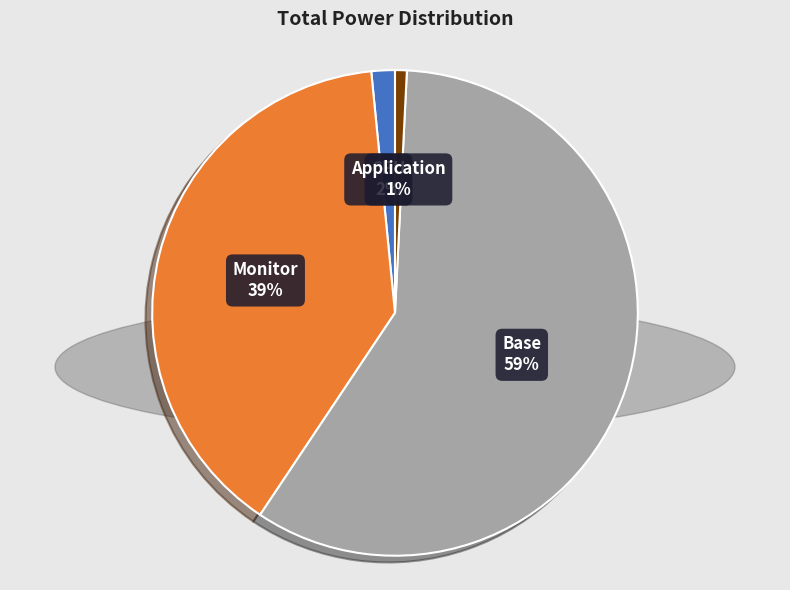

Count the number of slices in the pie.

4